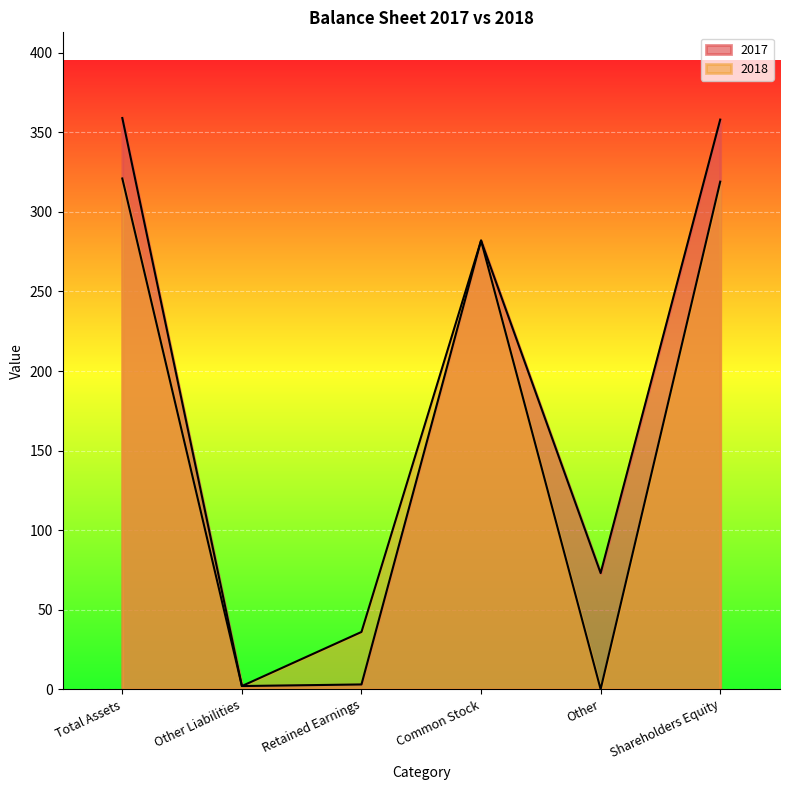

Reading left to right, extract all data points from this chart.

2017: 359	2	3	282	73	358
2018: 321	2	36	282	0	319